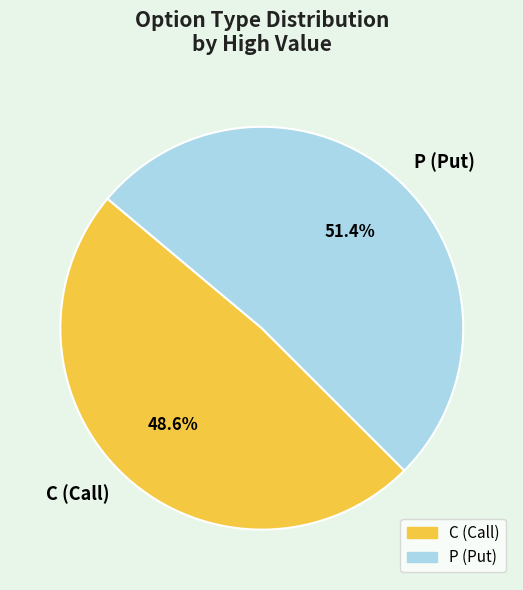

Is there any slice that represents more than half of the pie?

Yes